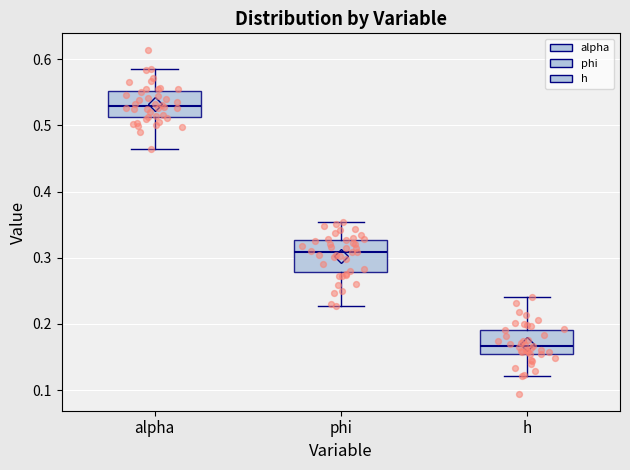

Reading left to right, read every box against the y-axis: the position of its median line, the range the box covers, and the ends of its whiskers. The values are not printed on the chart, so give them approximately, as read against the axis.

alpha: median 0.53, box 0.51 to 0.55, whiskers 0.46 to 0.59
phi: median 0.31, box 0.28 to 0.33, whiskers 0.23 to 0.35
h: median 0.17, box 0.15 to 0.19, whiskers 0.12 to 0.24